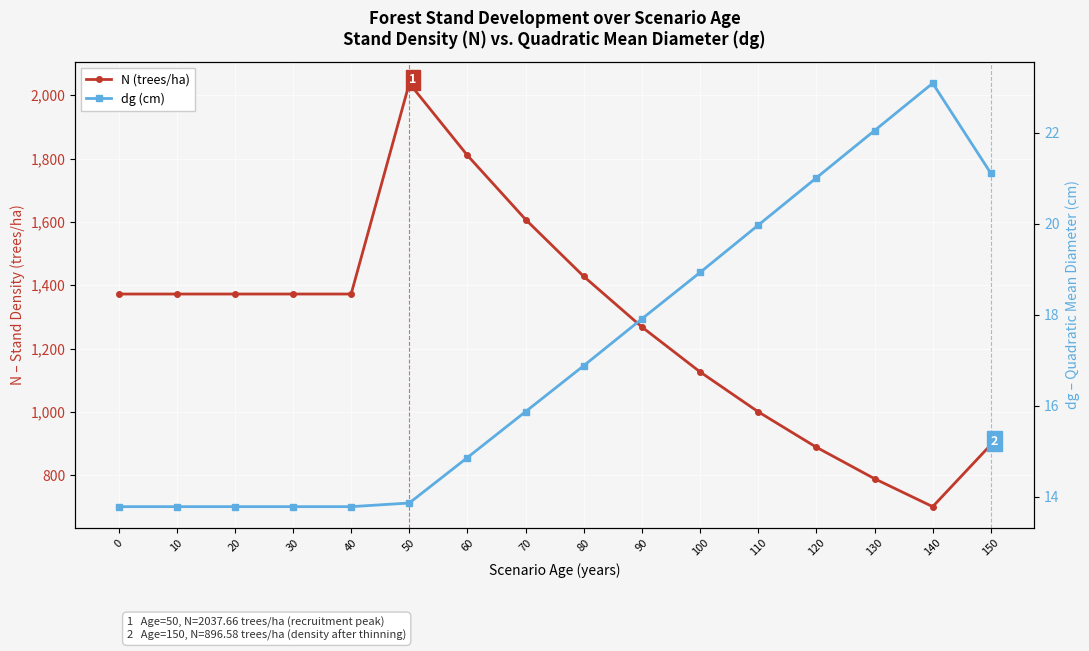

At which category does N (trees/ha) reach its first local peak?

50